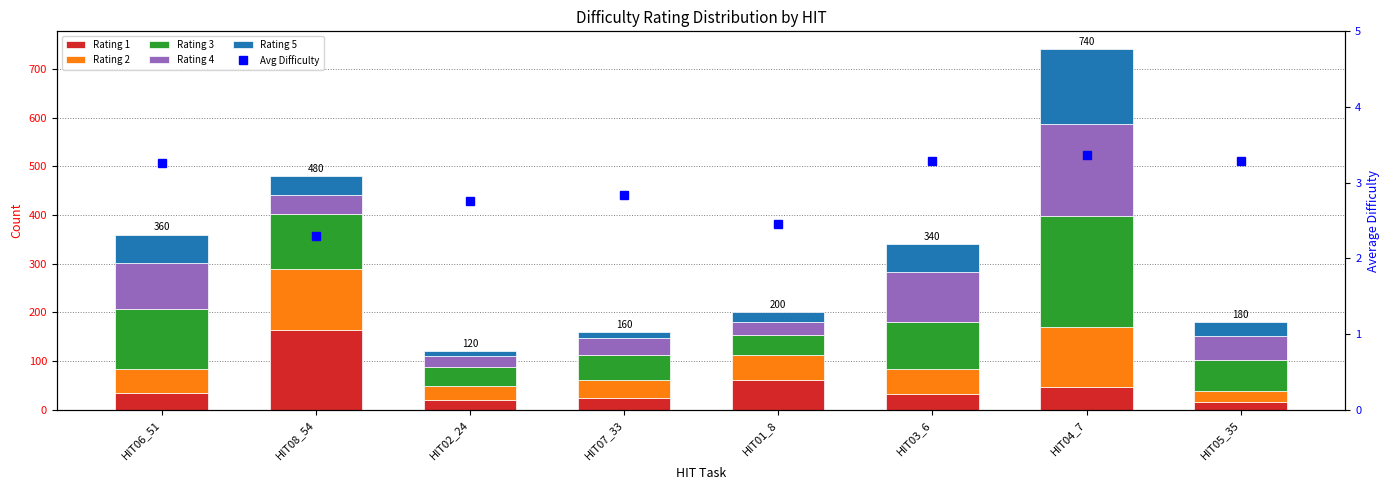

List the series in order of their peak value, highest first.

Rating 3, Rating 4, Rating 1, Rating 5, Rating 2, Avg Difficulty